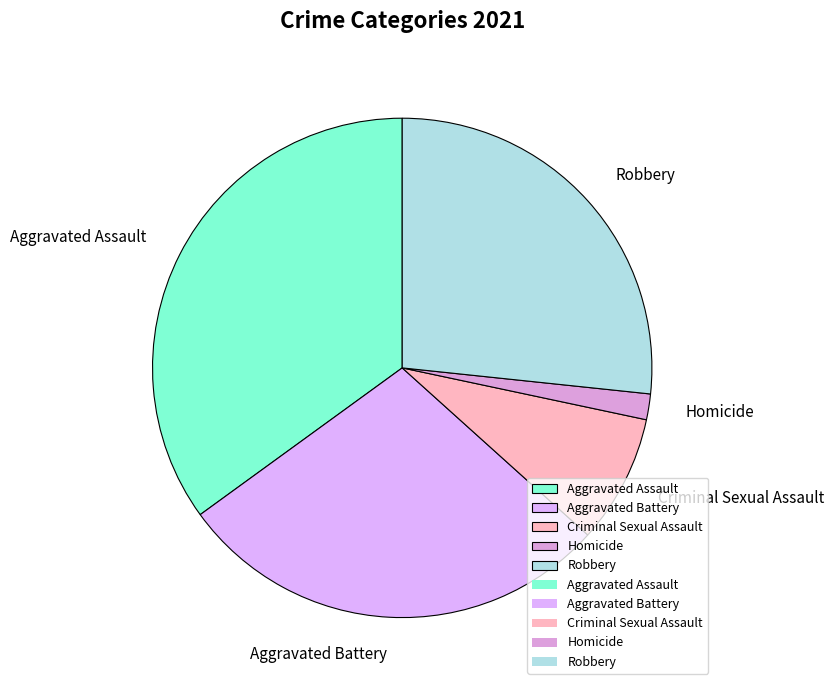

Is there any slice that represents more than half of the pie?

No